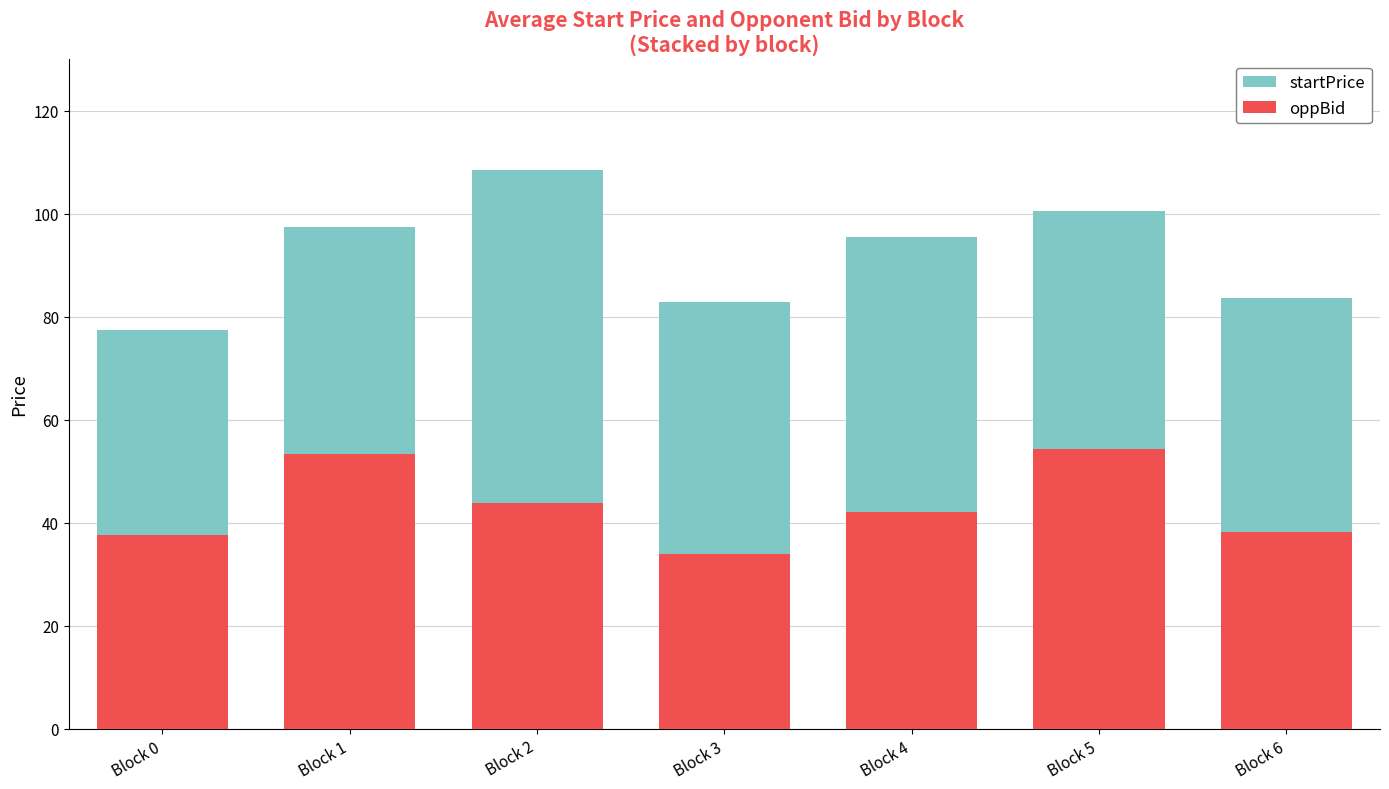

At which label does startPrice reach its peak?

Block 2